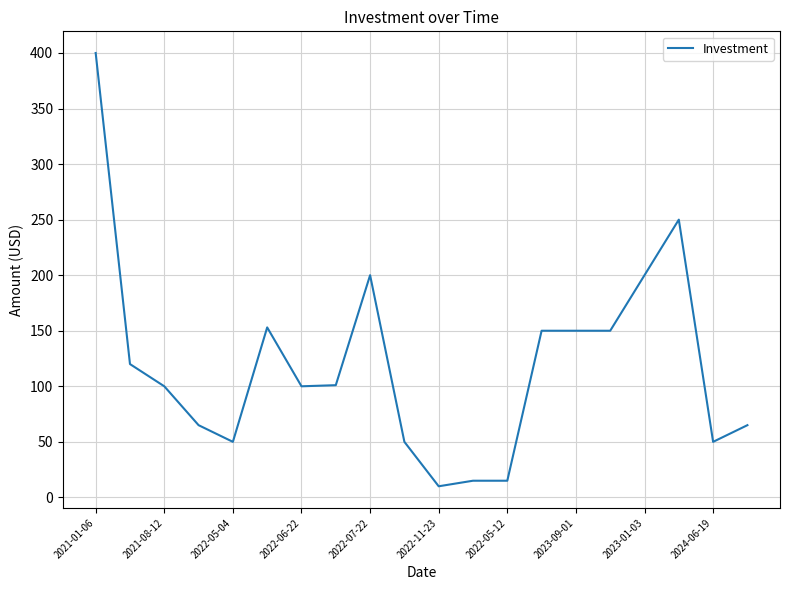

Does the chart display data point markers on the line(s)?

No